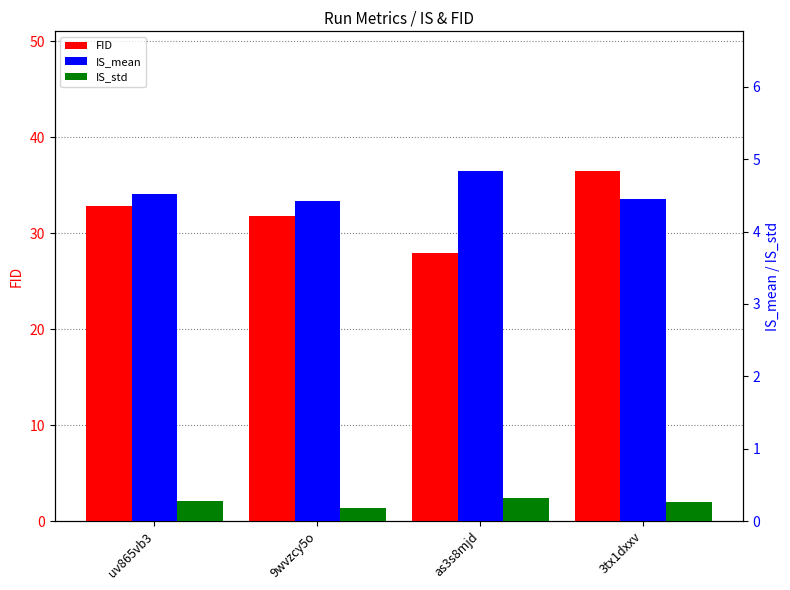

Rank the series by their maximum value, from highest to lowest.

FID, IS_mean, IS_std